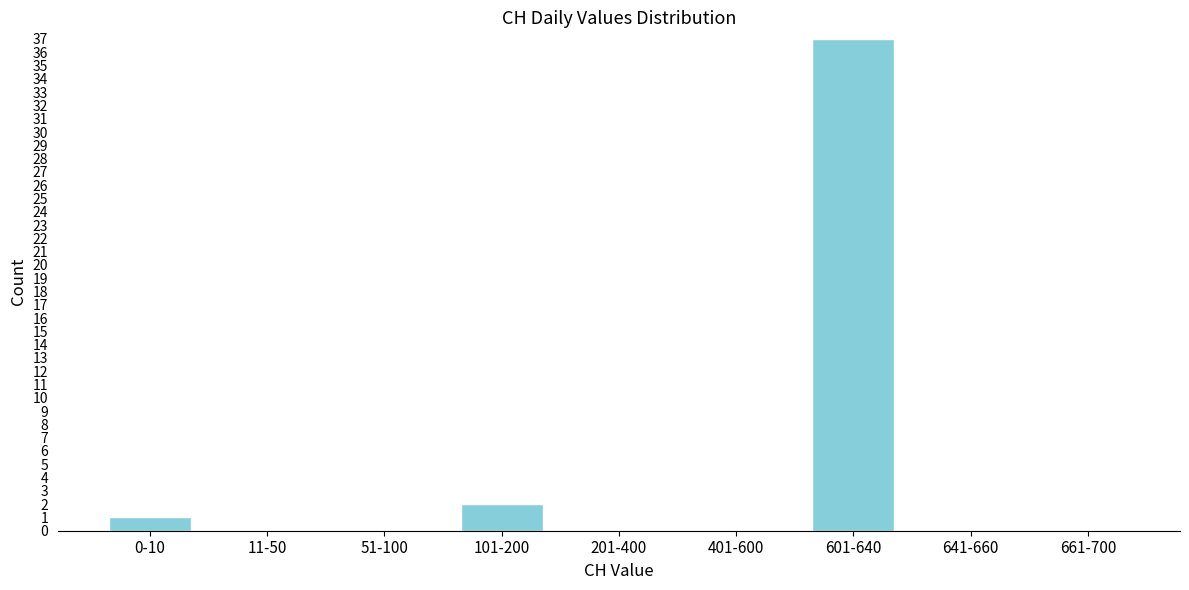

Reading right to left, extract all data points from this chart.

661-700=0	641-660=0	601-640=37	401-600=0	201-400=0	101-200=2	51-100=0	11-50=0	0-10=1